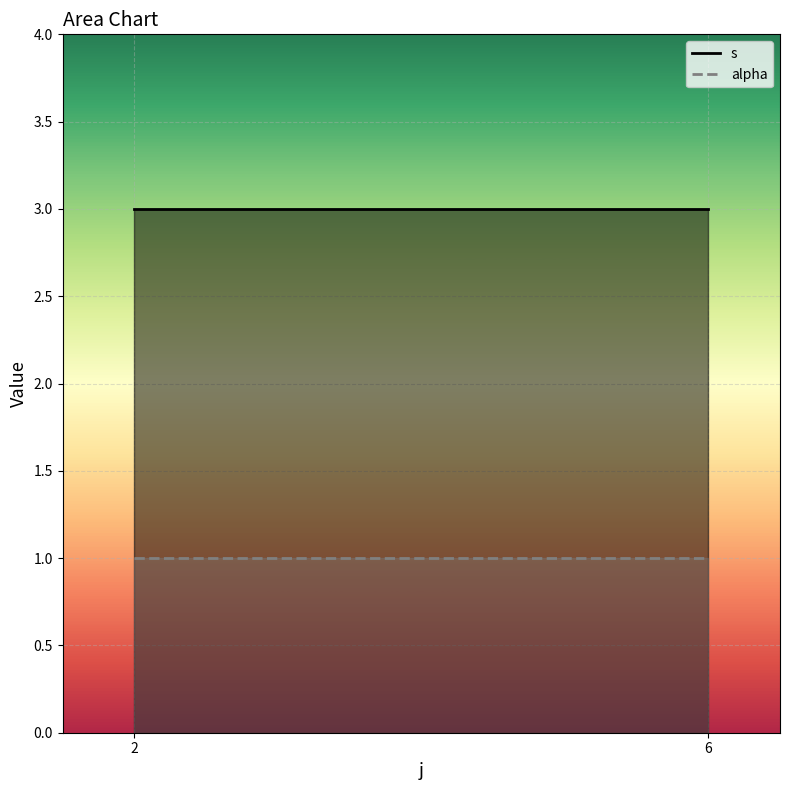

What is the sum of all alpha values?

2